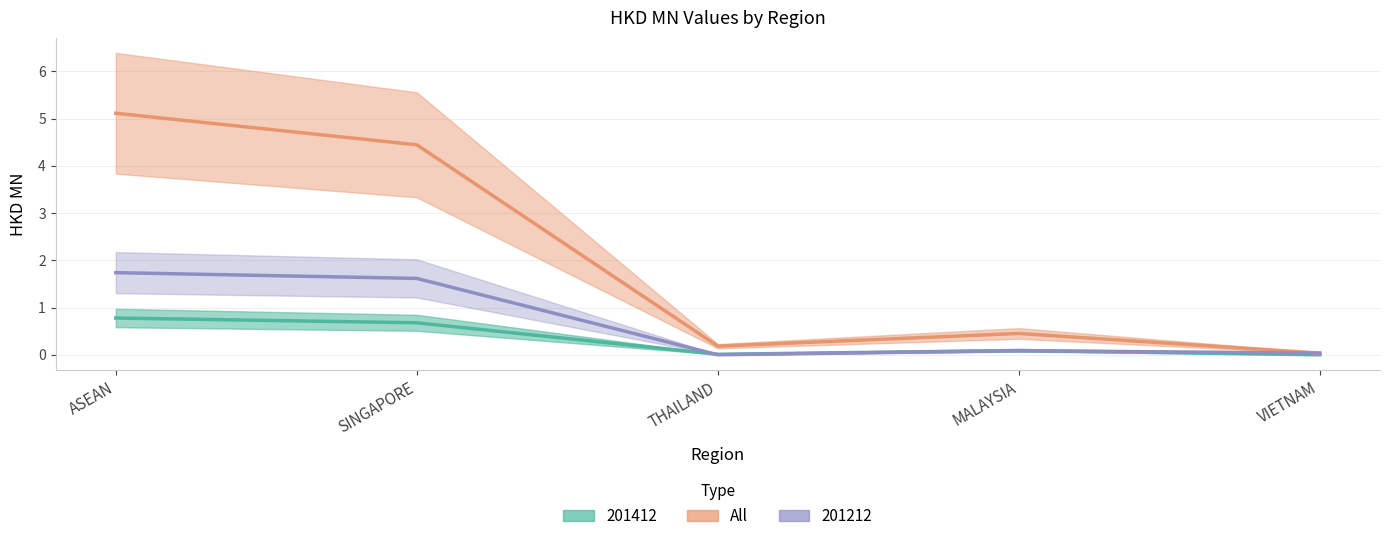

True or false: 201412 and All cross at least once.

False